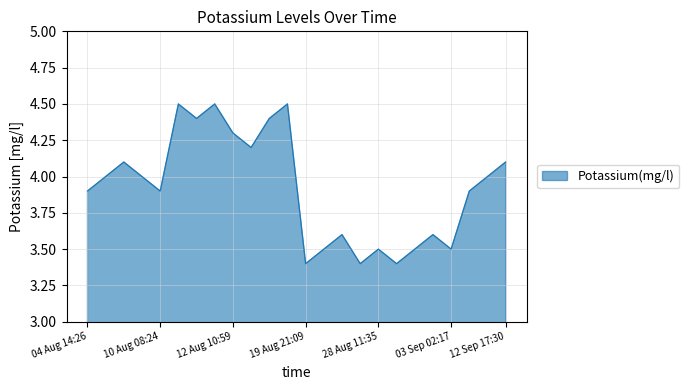

What is the difference between the maximum and minimum values?

1.1